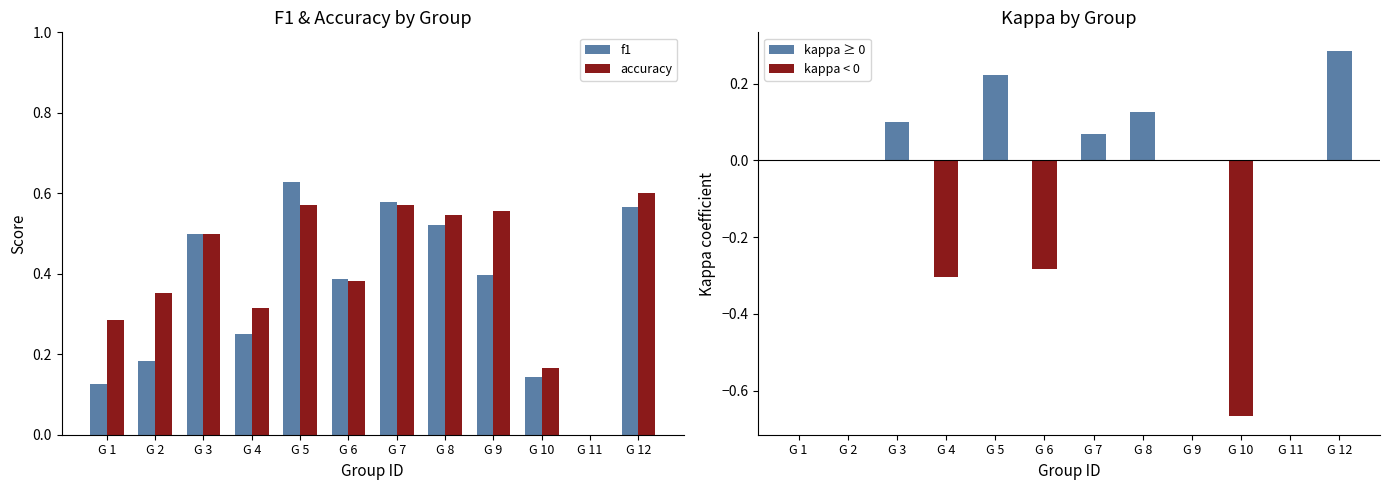

The value of kappa at G 9 is 0.4. True or false?

False